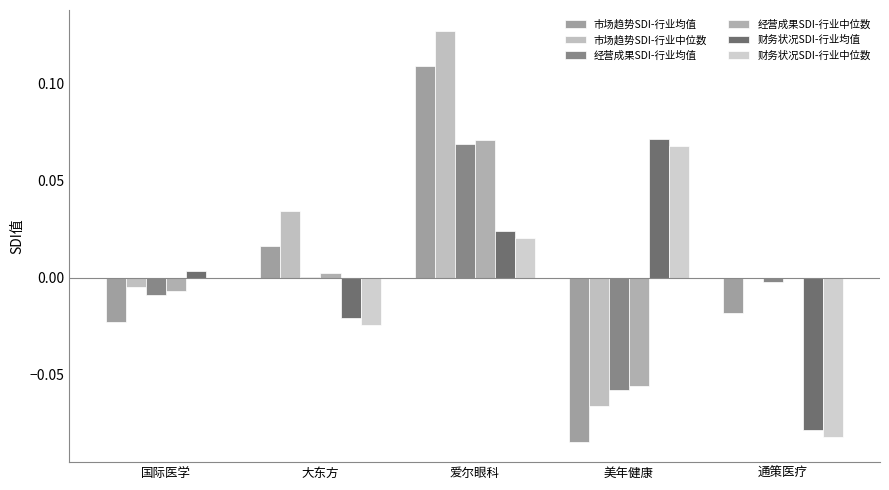

Is it true that 财务状况SDI-行业中位数 equals -0.1 at 国际医学?

False